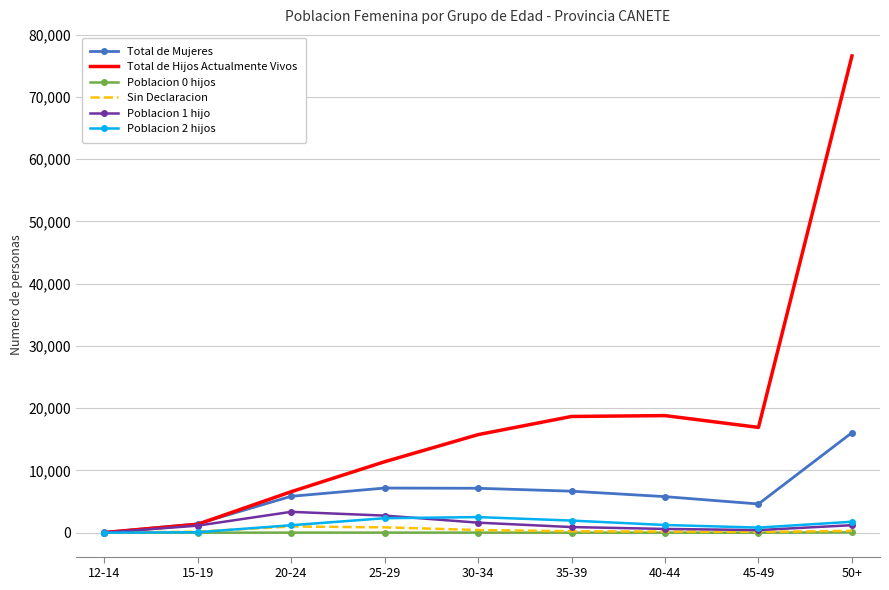

Which series has the largest range (max minus min)?

Total de Hijos Actualmente Vivos